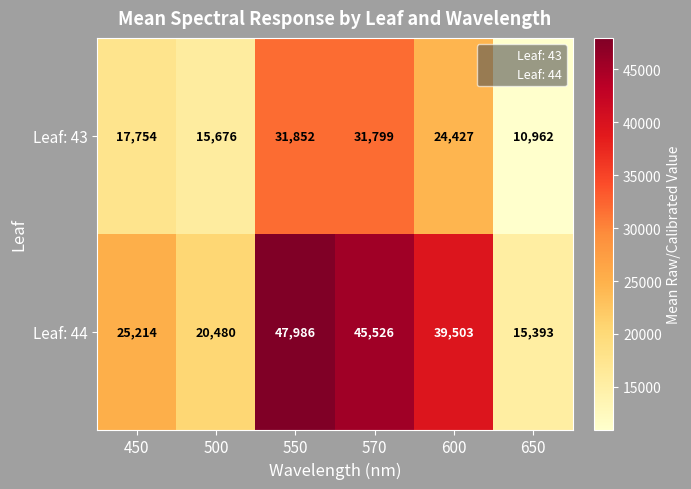

How many distinct data groups are displayed?

2